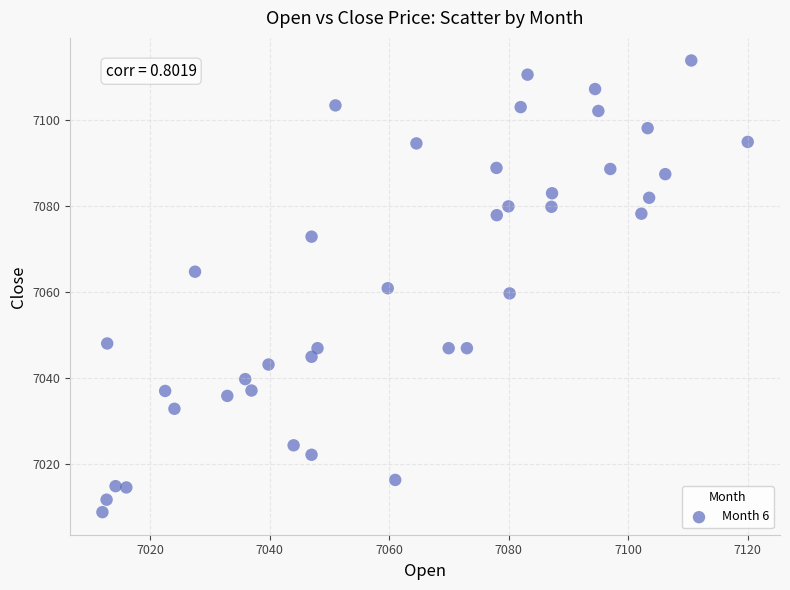

What is the range of Y values (max minus min)?

105.1